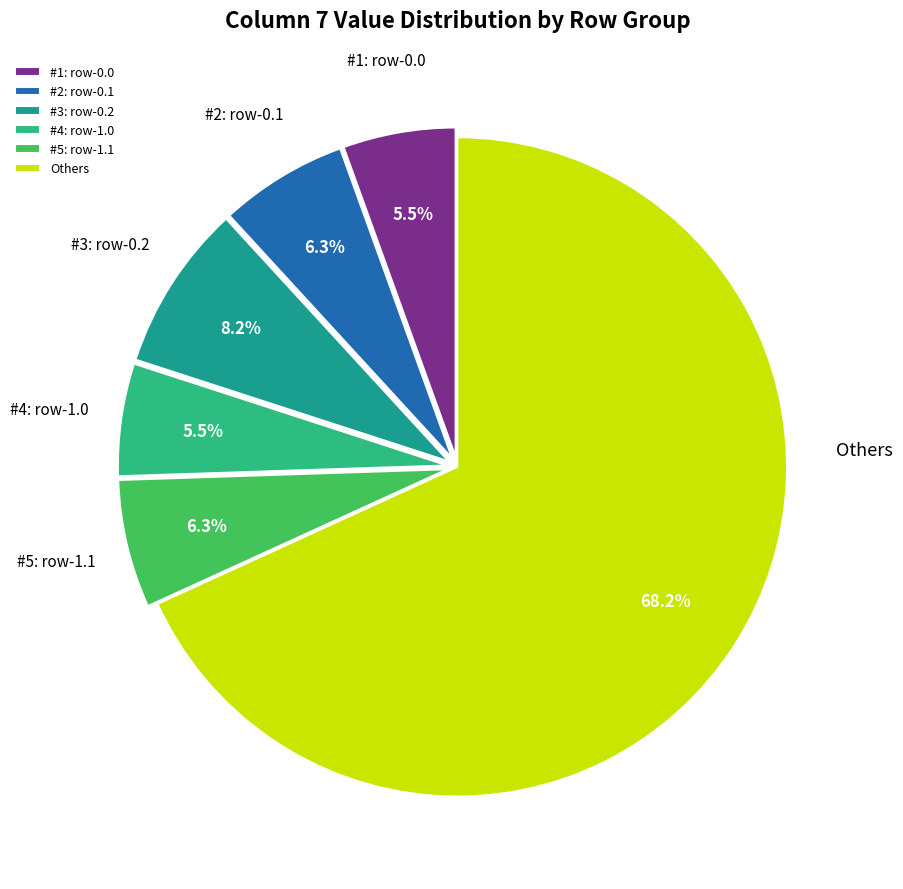

How many segments does this pie chart have?

6